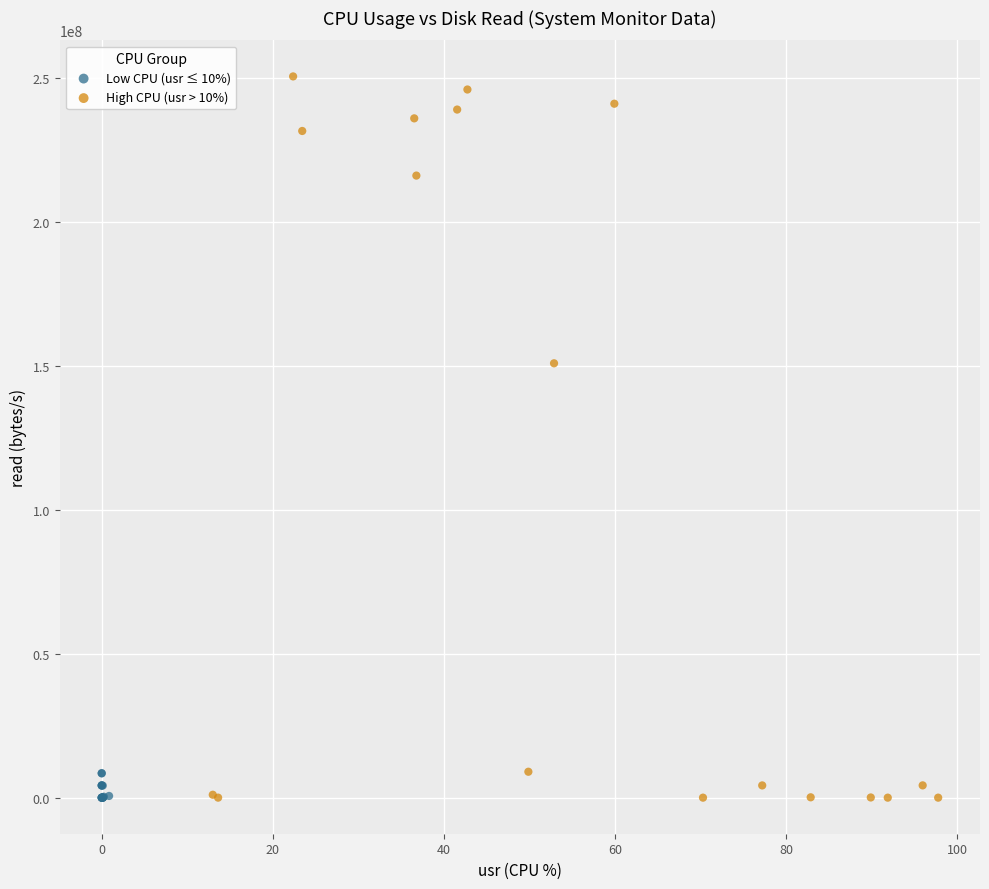

Which series has the widest spread of Y values?

High CPU (usr > 10%)